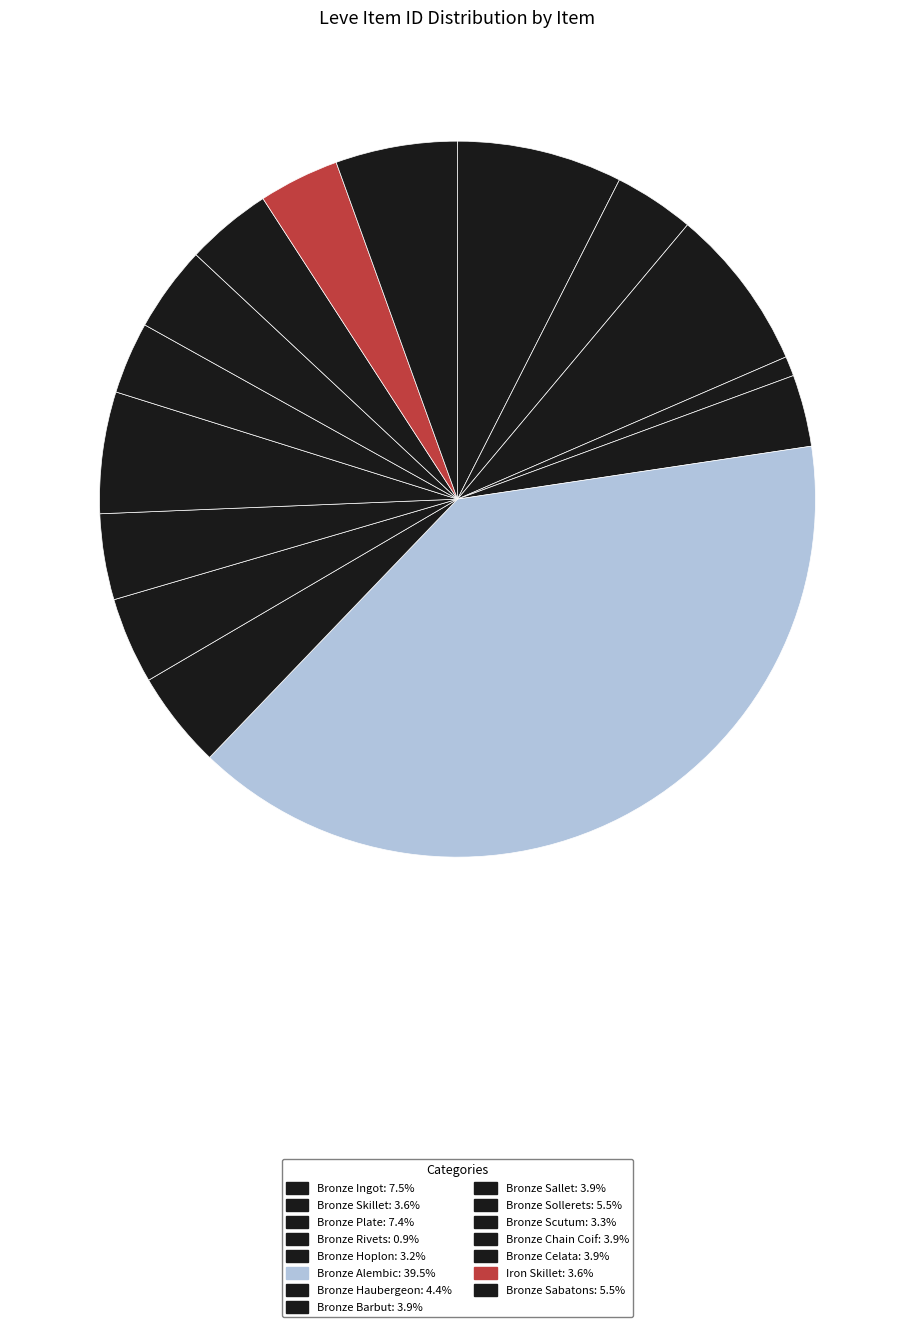

How many slices are in this pie chart?

15